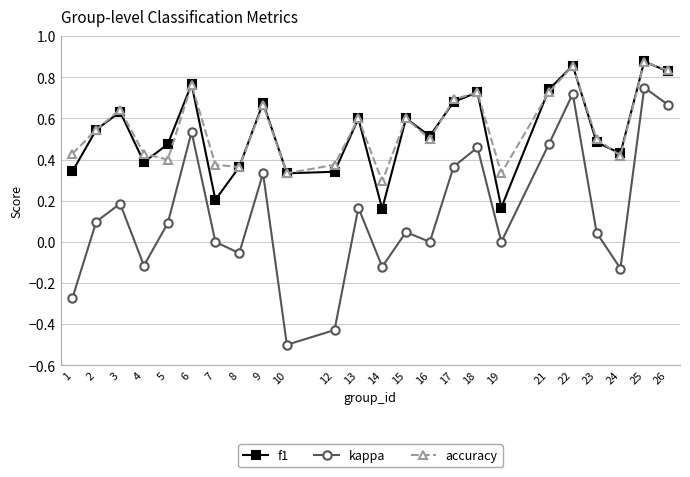

Which series has the widest spread of values?

kappa